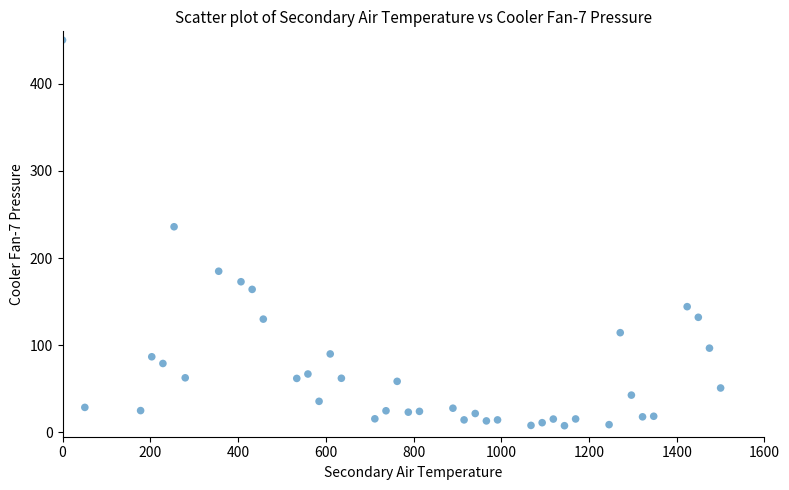

What is the range of Y values (max minus min)?

442.4